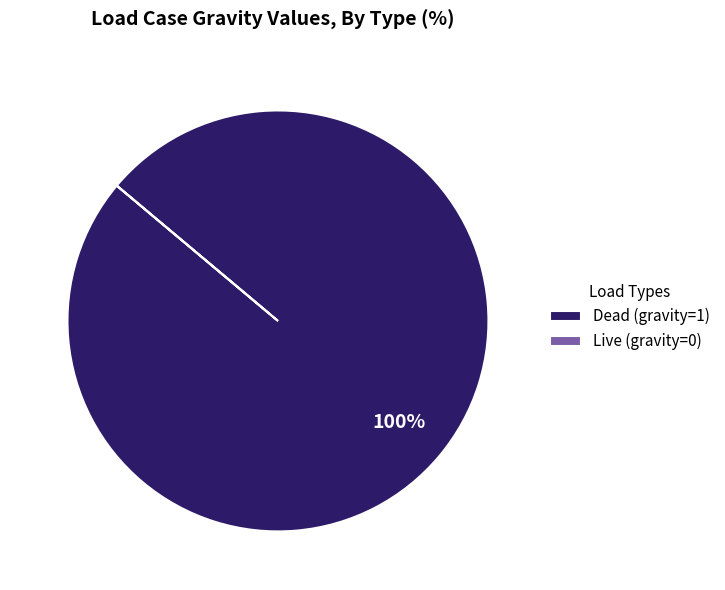

What is the largest slice in the pie chart?

Dead